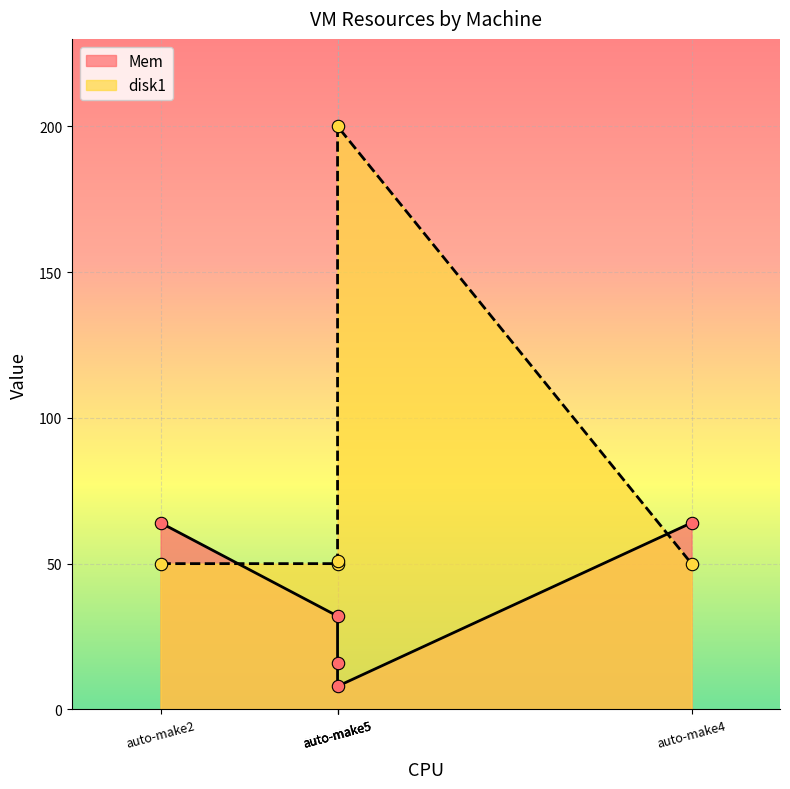

At which category is the sum across all series the highest?

auto-make5